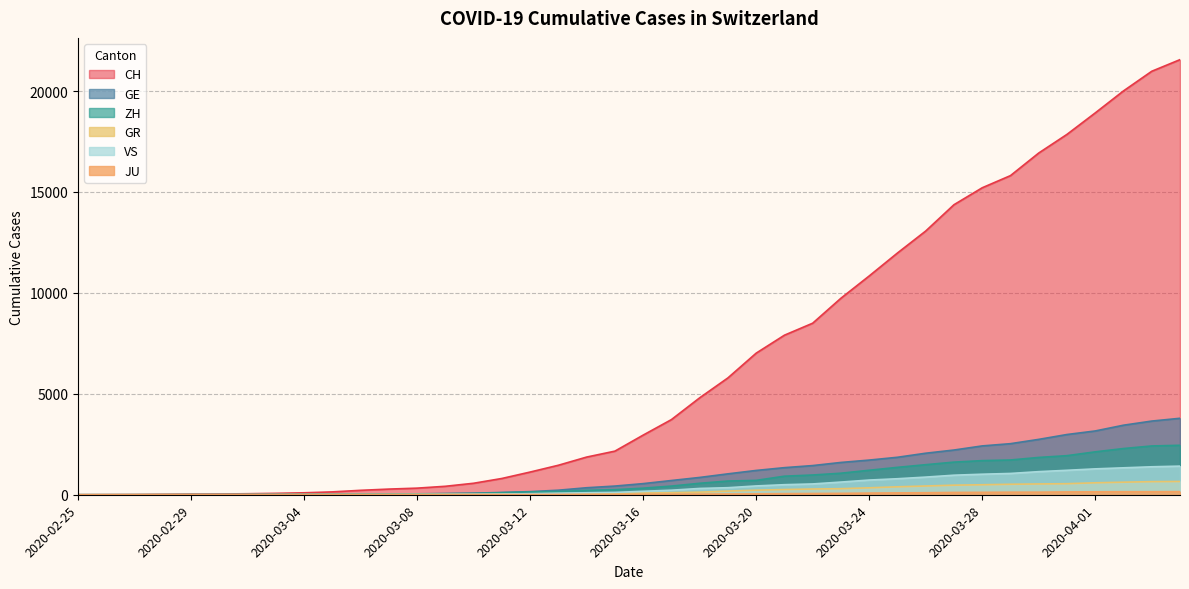

What is the total value across all series at 2020-02-29?

53